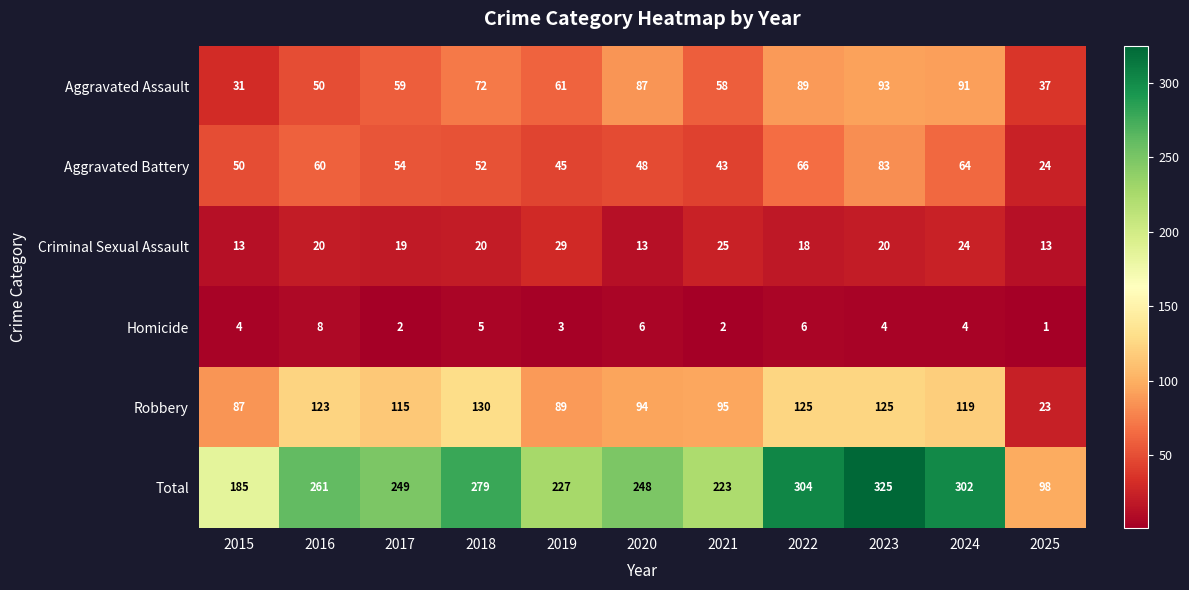

Which label corresponds to the smallest value in the chart?

2025